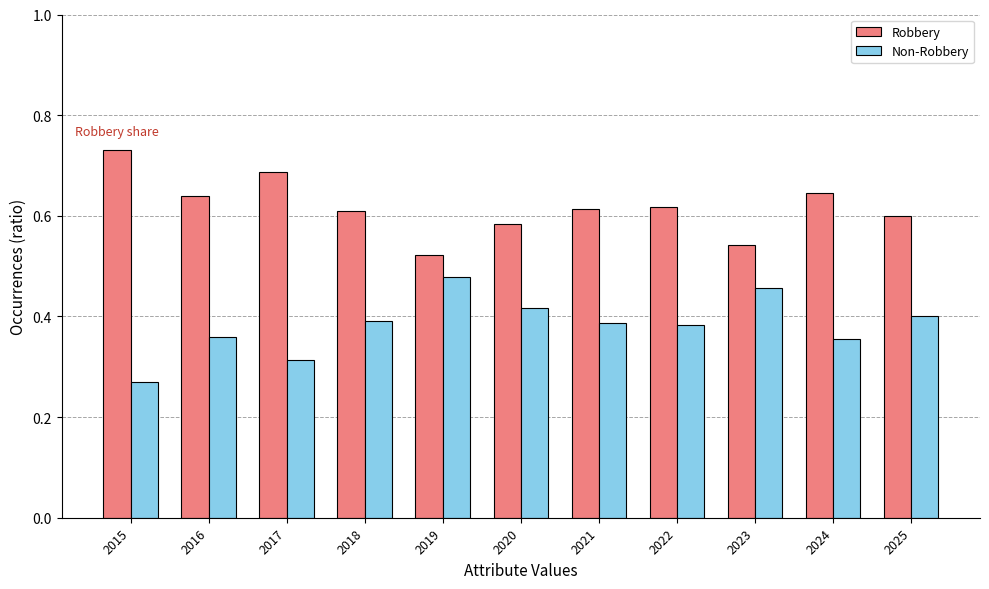

How many Non-Robbery values are between 0 and 1?

11